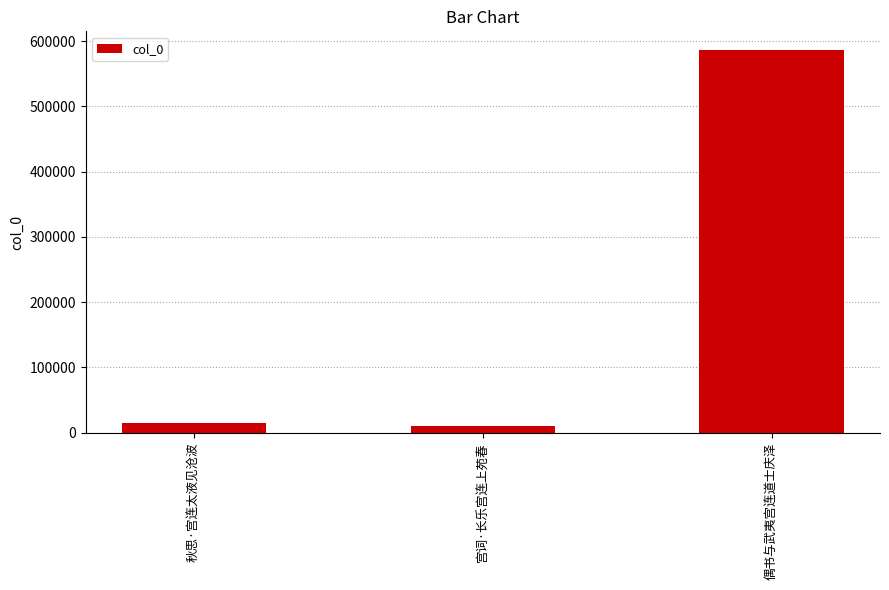

The chart shows a value of 10545 at 宫词·长乐宫连上苑春. True or false?

True